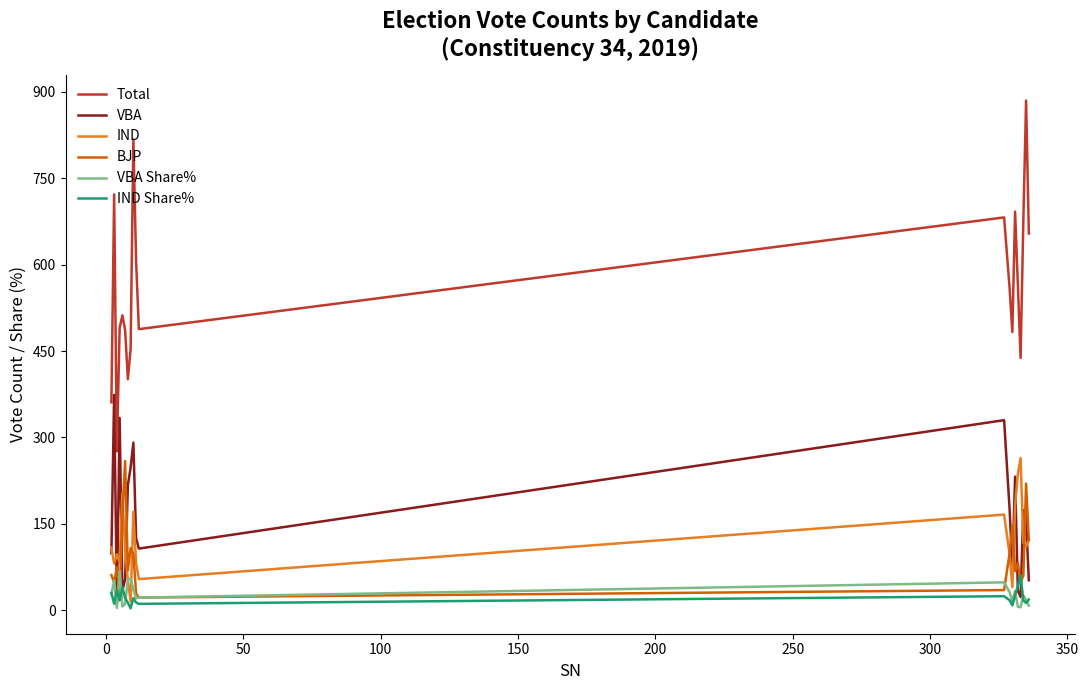

Which series has the largest total across all categories?

Total